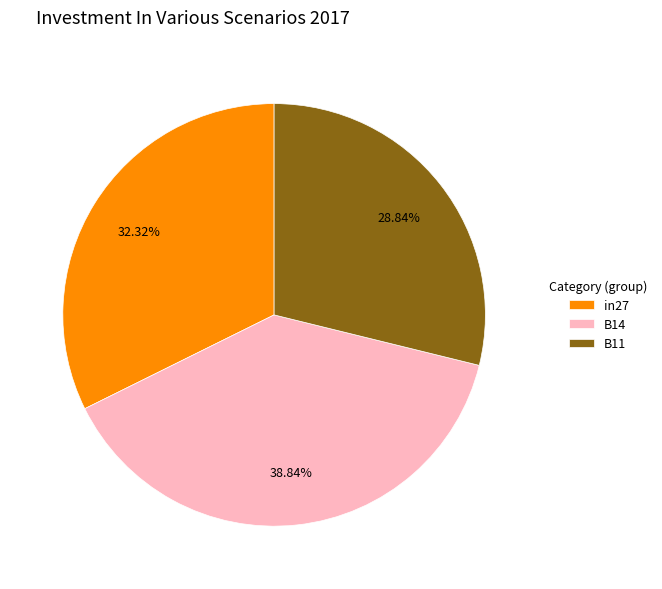

How much of the chart is everything except B14?

61.2%